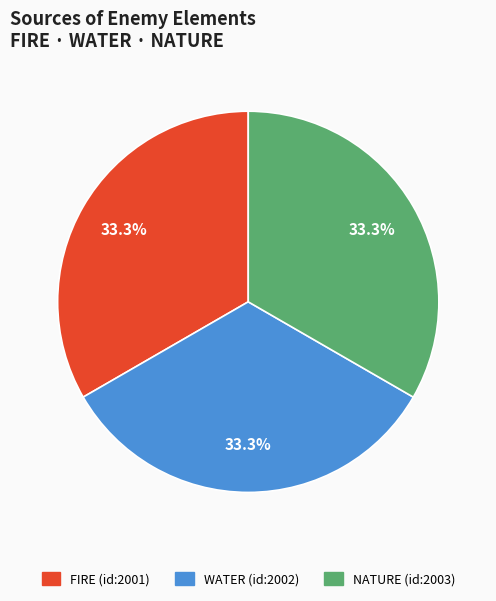

Is the sum of WATER (id:2002) and FIRE (id:2001) greater than half?

Yes